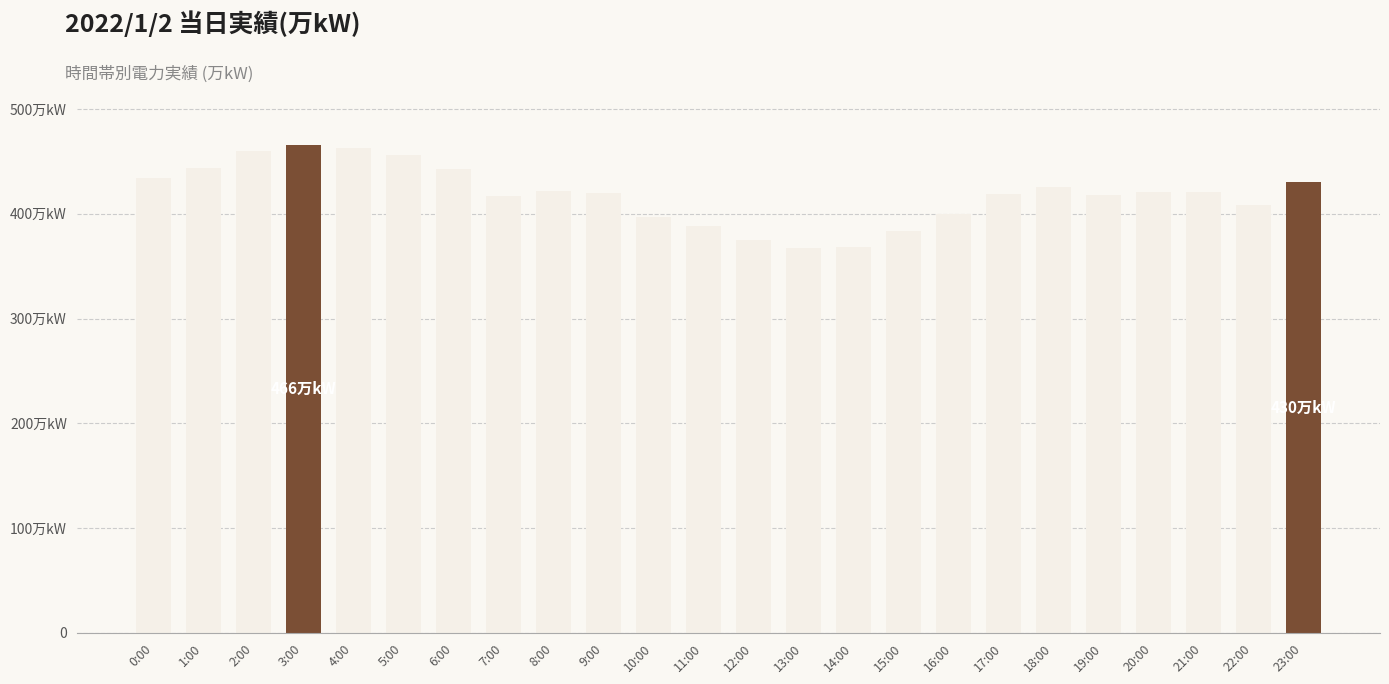

At which label is the value closest to 416?

7:00